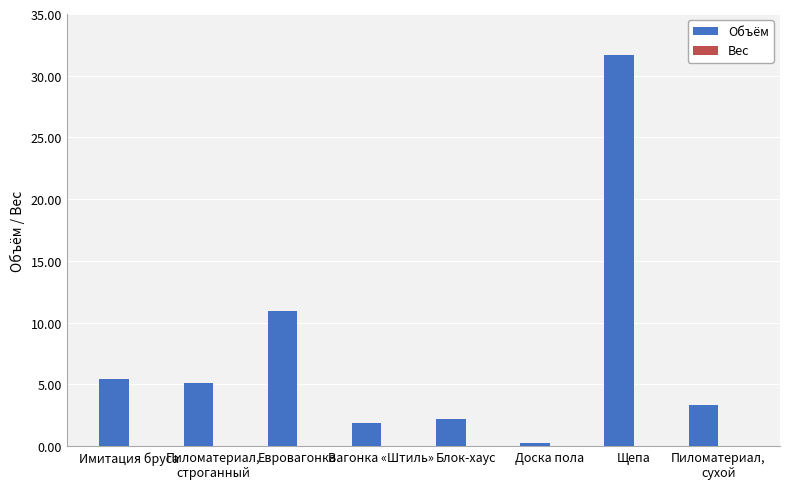

What is the label of the 8th bar from the left?

Пиломатериал,
сухой